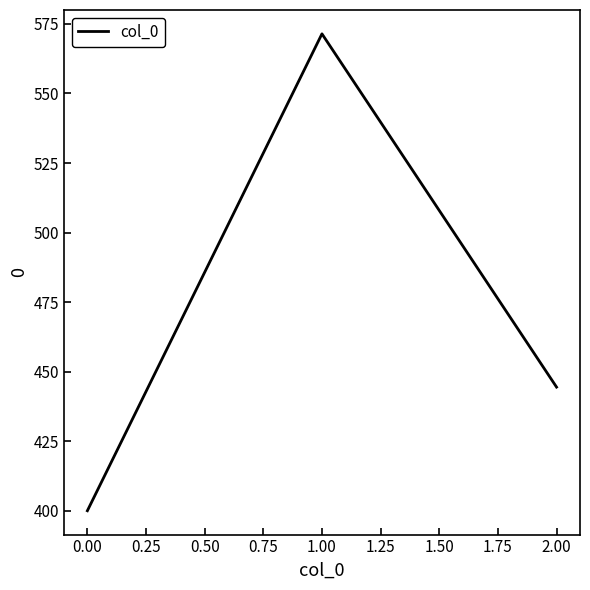

The value at 0.00 is 790.5. True or false?

False